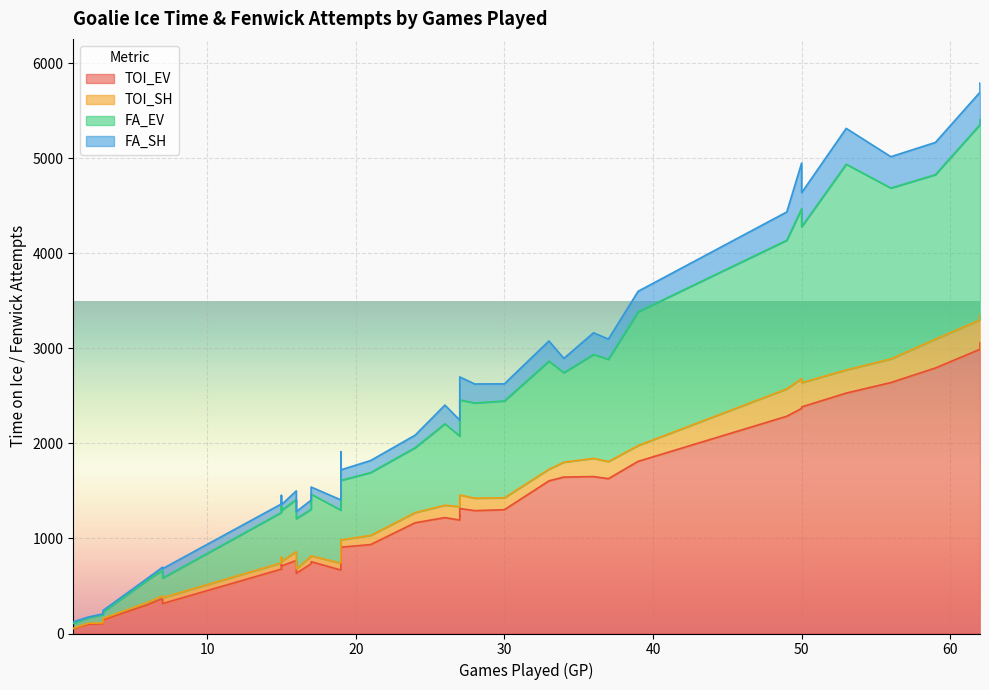

The value of FA_EV at 17 is 85.0. True or false?

False